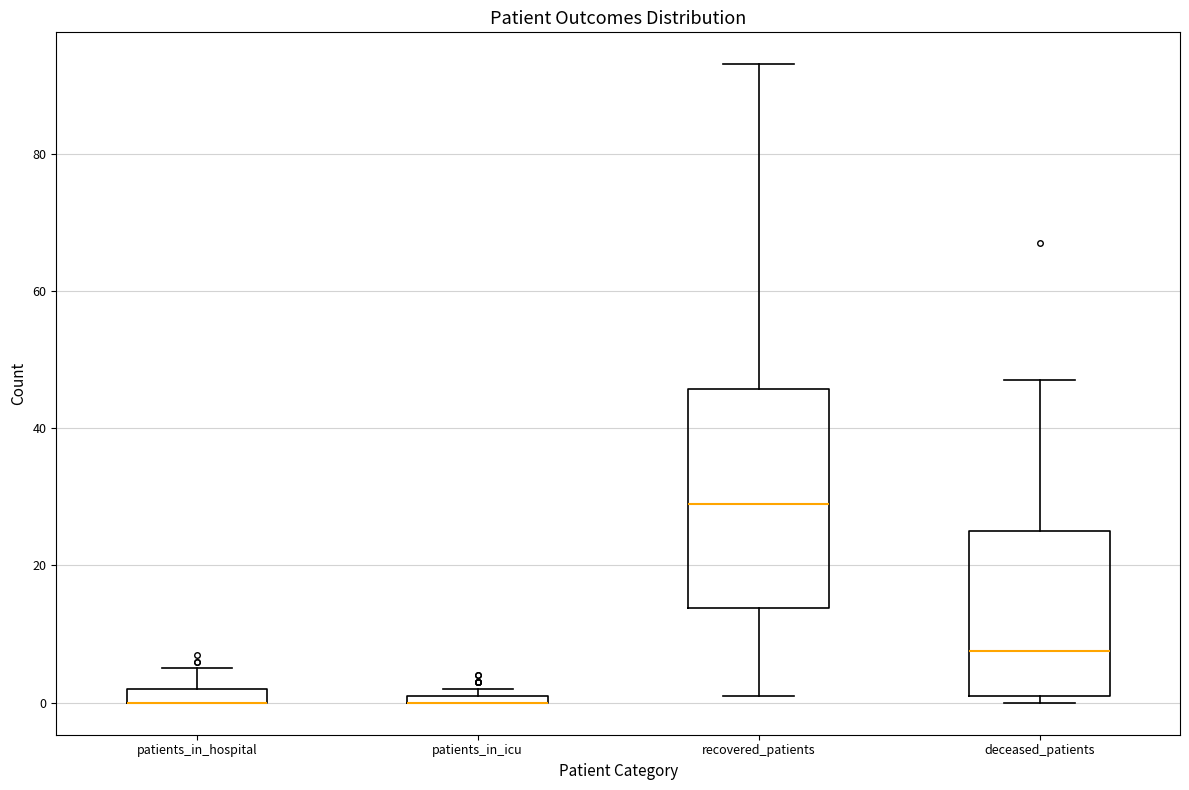

Which box is the tallest, from its lower edge to its upper edge?

recovered_patients